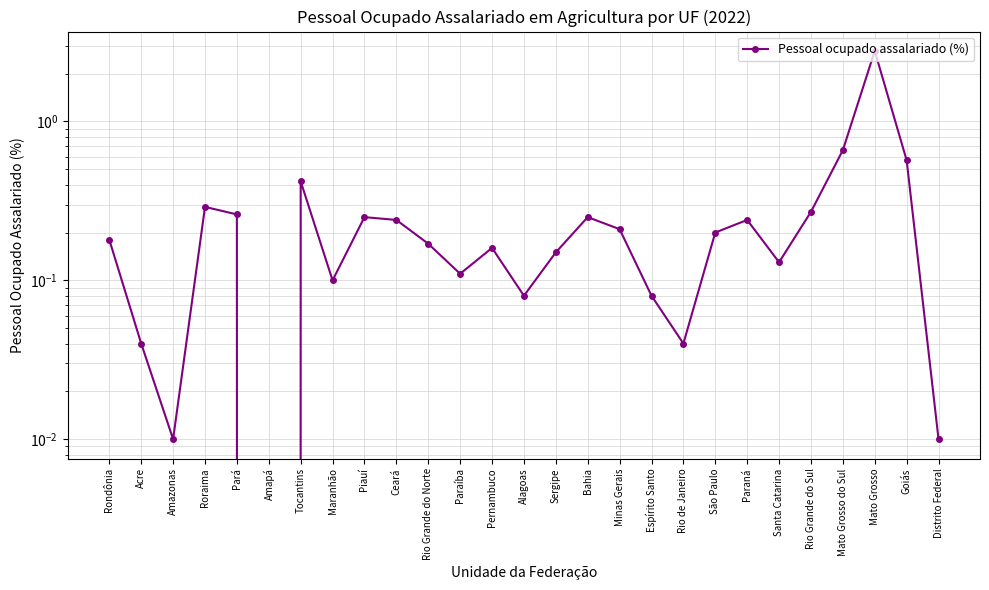

Reading left to right, what are all the values shown in this chart?

0.2	0.0	0.0	0.3	0.3	0.0	0.4	0.1	0.2	0.2	0.2	0.1	0.2	0.1	0.1	0.2	0.2	0.1	0.0	0.2	0.2	0.1	0.3	0.7	2.8	0.6	0.0